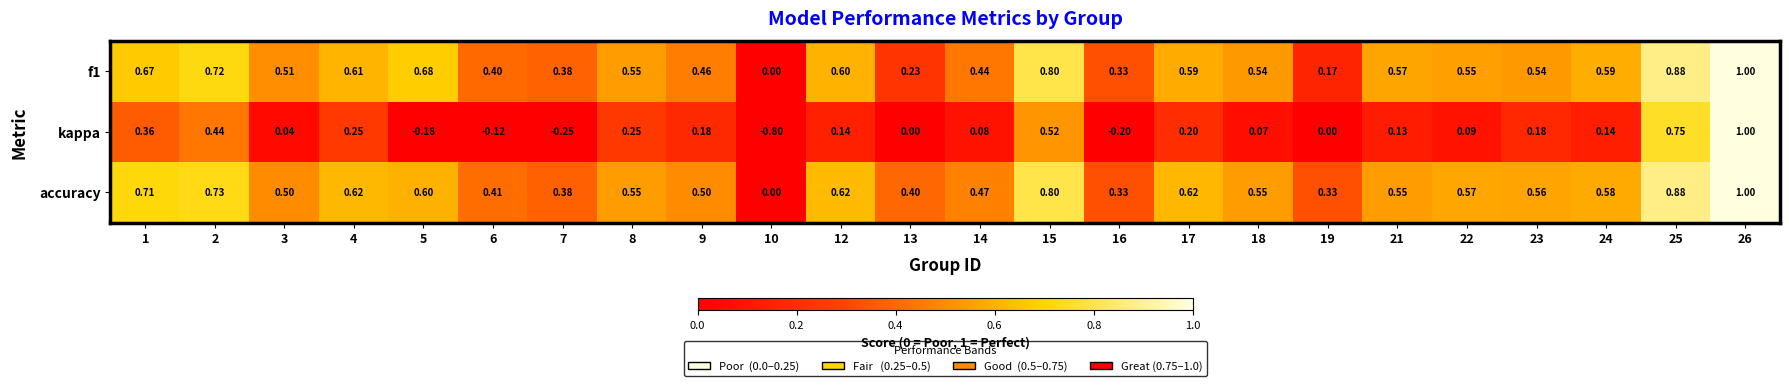

Is the value of kappa at 9 greater than the value of f1 at 19?

Yes